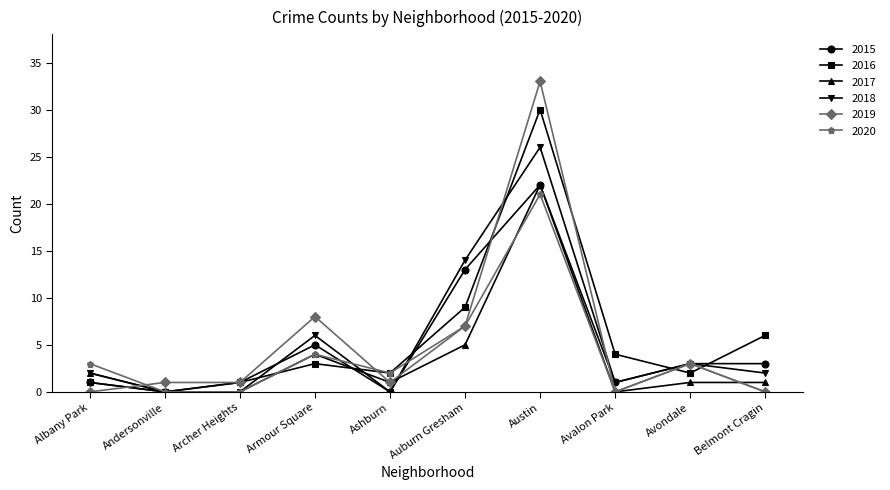

The 2016 series shows 1 at Albany Park. True or false?

True